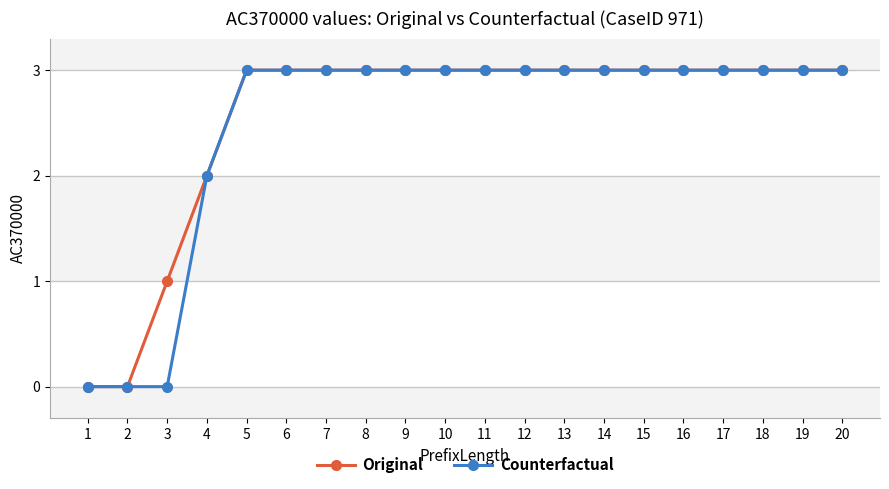

What is the total value across all series at 7?

6